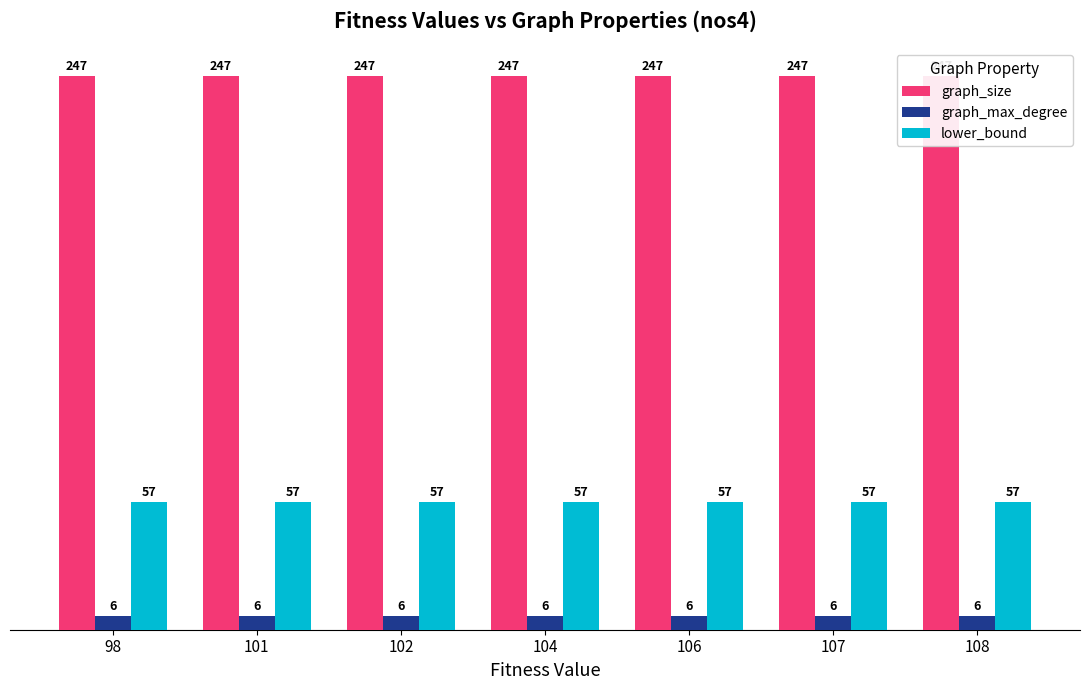

What is the maximum value shown in the chart?

247